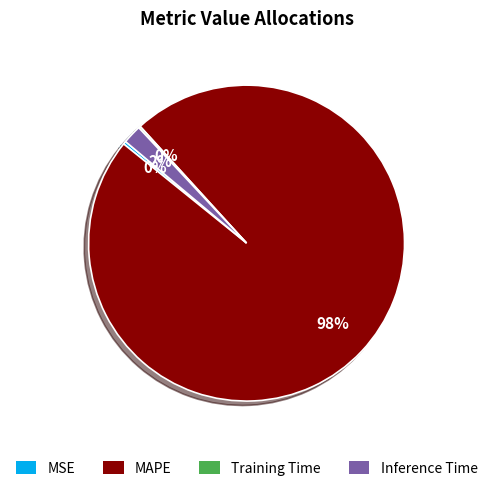

What is the largest slice in the pie chart?

MAPE